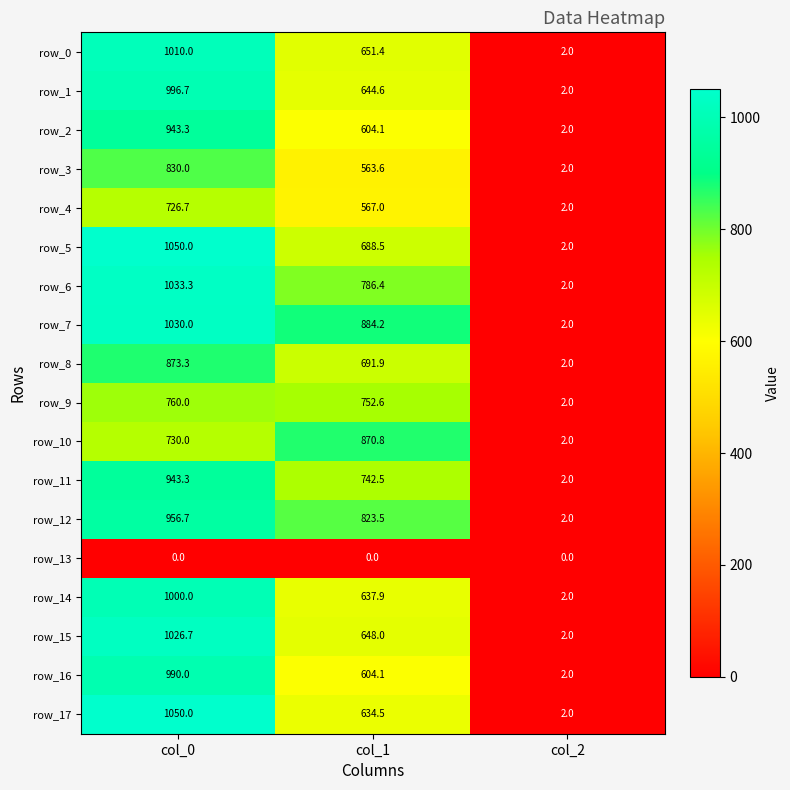

Between col_0 and col_1, which series saw the biggest shift?

row_17